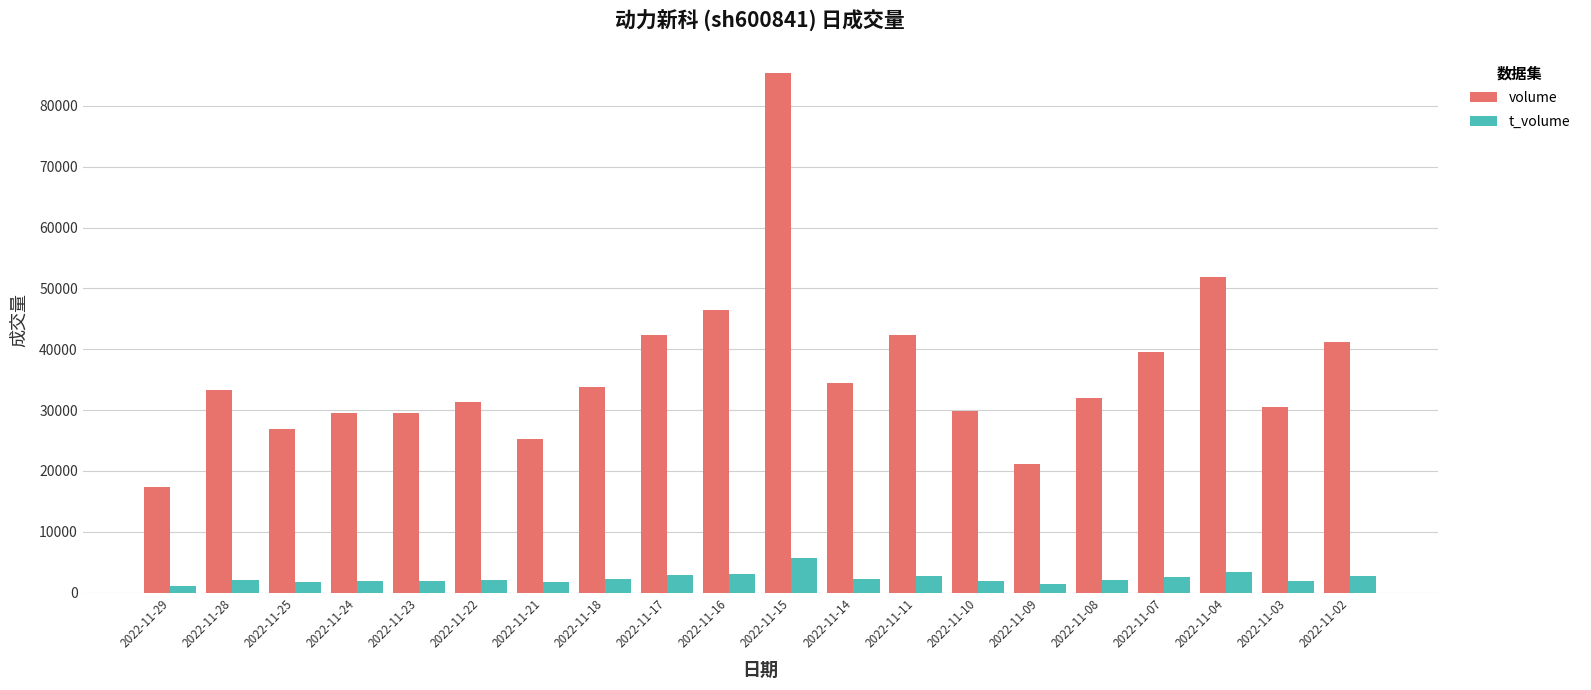

The value of volume at 2022-11-28 is 55955. True or false?

False